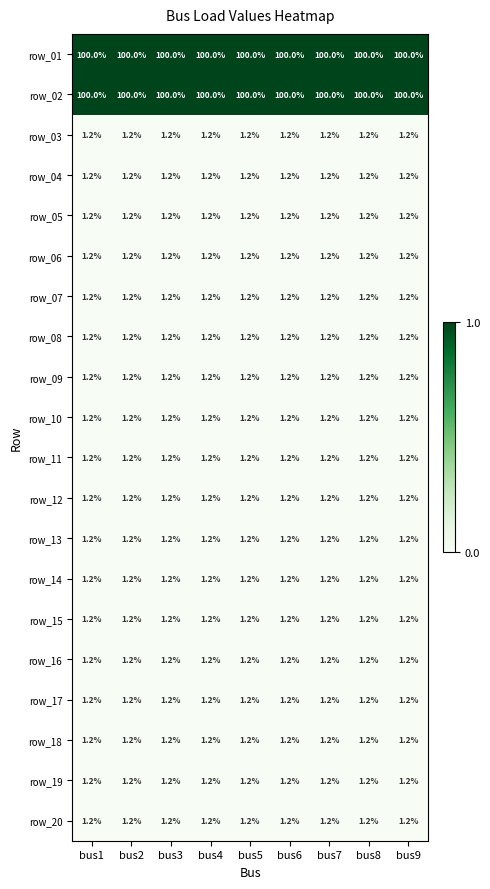

What value does the row_16 series have at bus8?

1.2